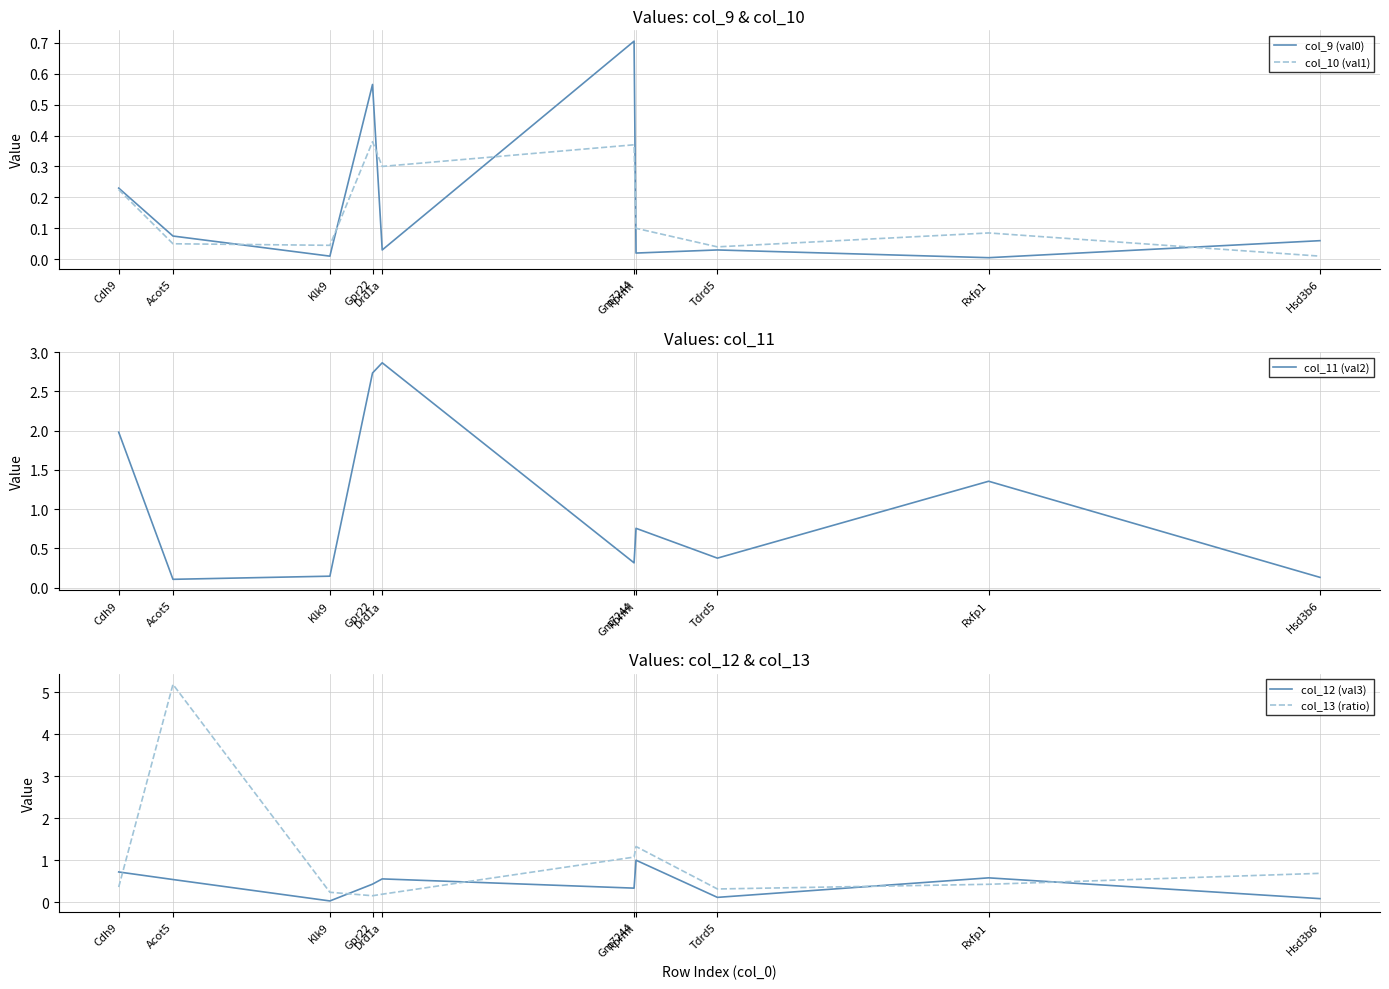

The col_12 (val3) series shows 0.3 at Gm7244. True or false?

True